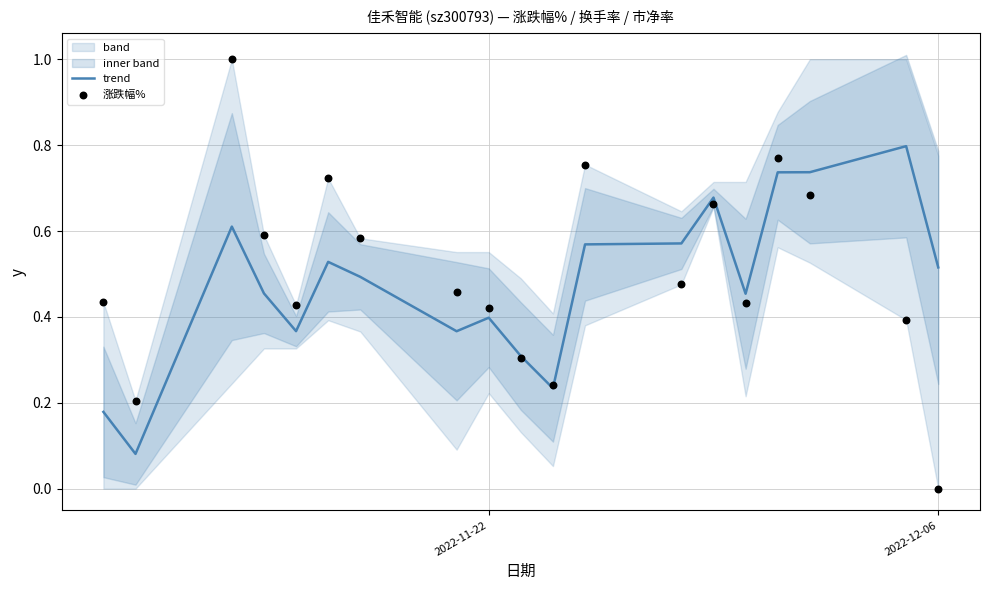

Which series has the largest total across all categories?

涨跌幅%